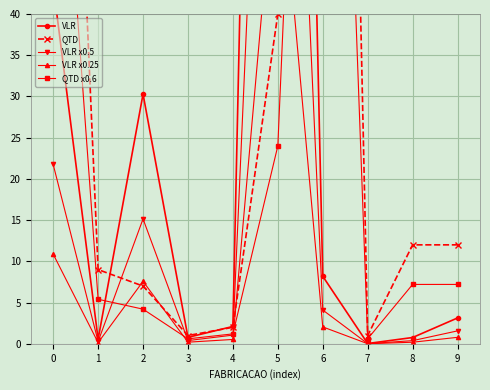

What is the spread (max minus min) of values at 9?

11.2